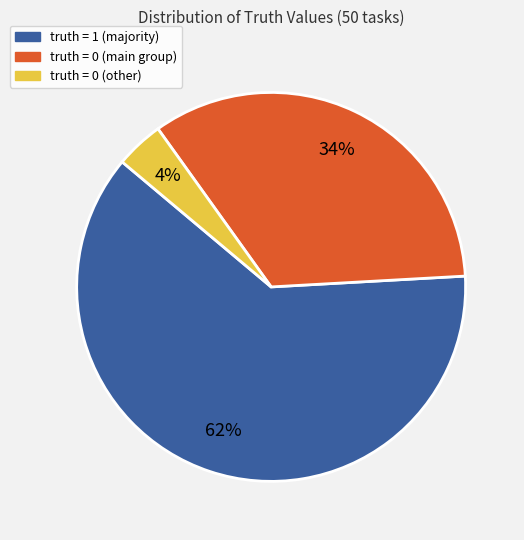

To the nearest percent, what is the difference between the largest and smallest slice percentages?

58%